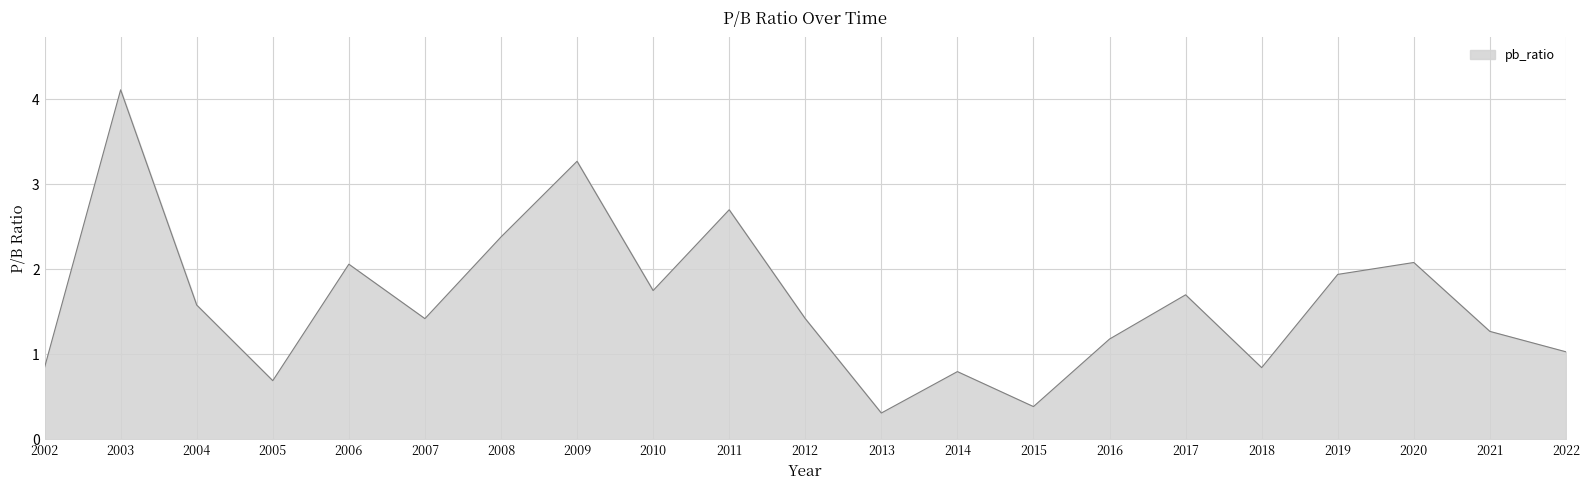

What is the difference between the values at 2006 and 2010?

0.3